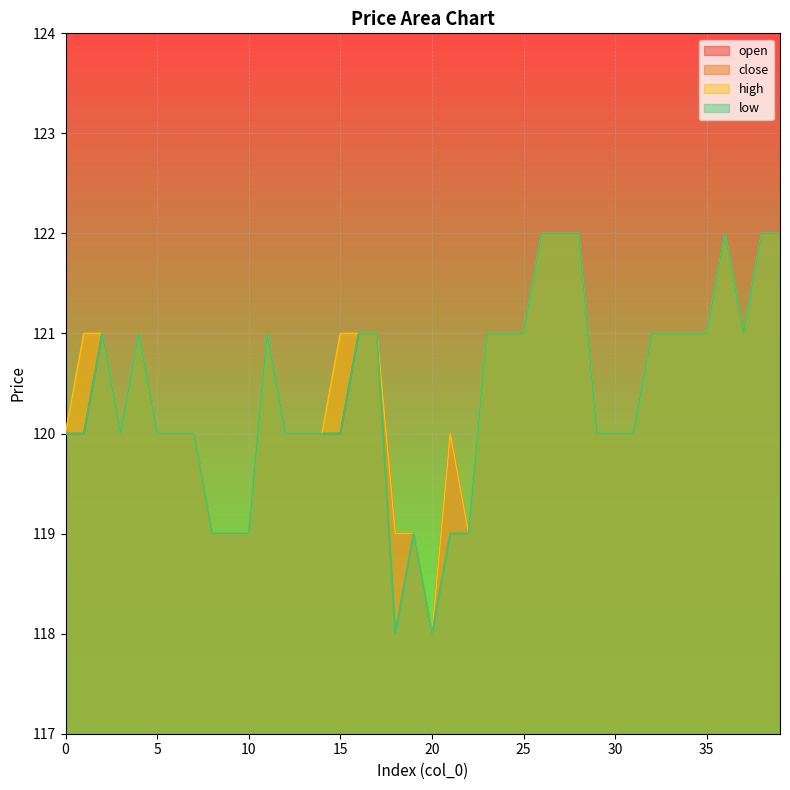

How many interior local peaks does the high series have?

4